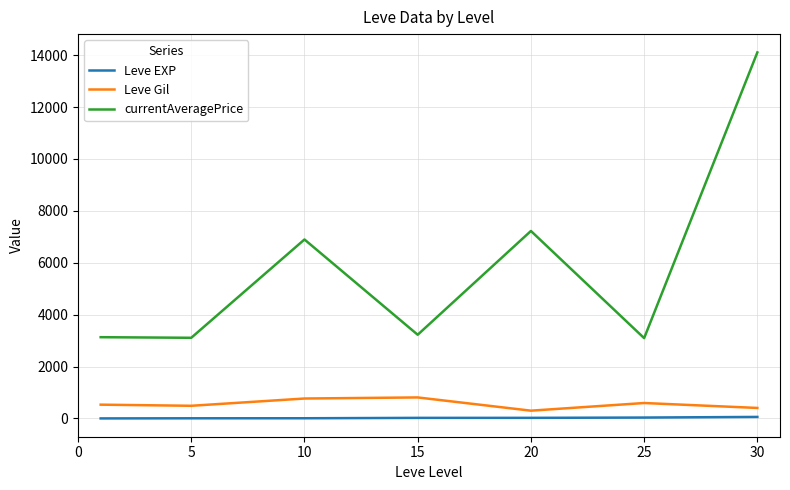

True or false: currentAveragePrice and Leve Gil intersect in this chart.

False